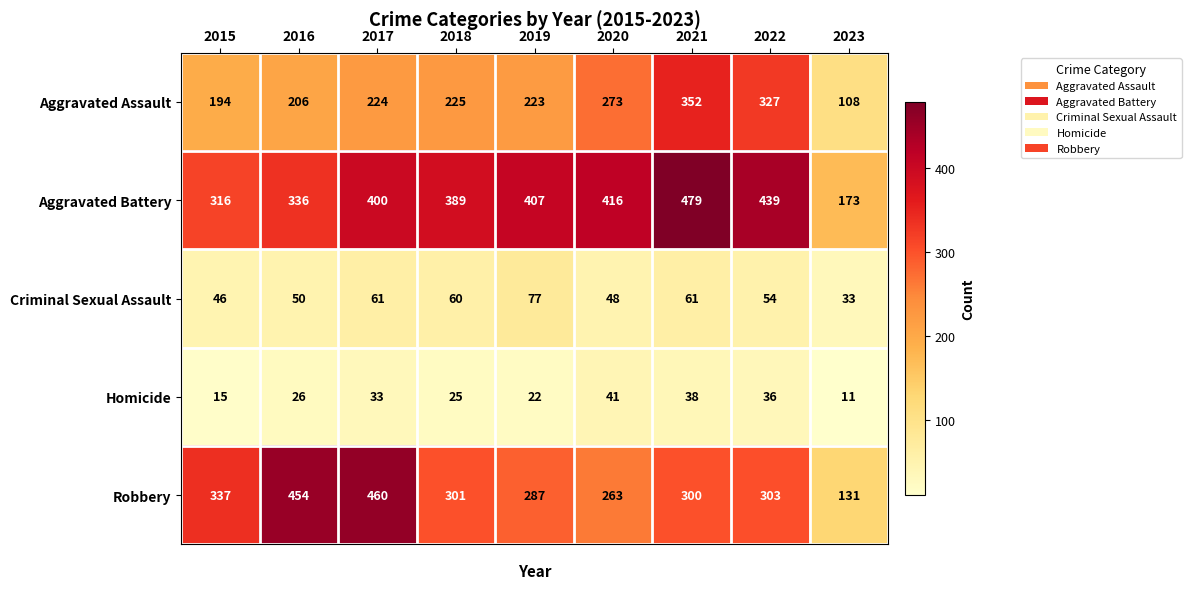

Which series has the largest total across all categories?

Aggravated Battery